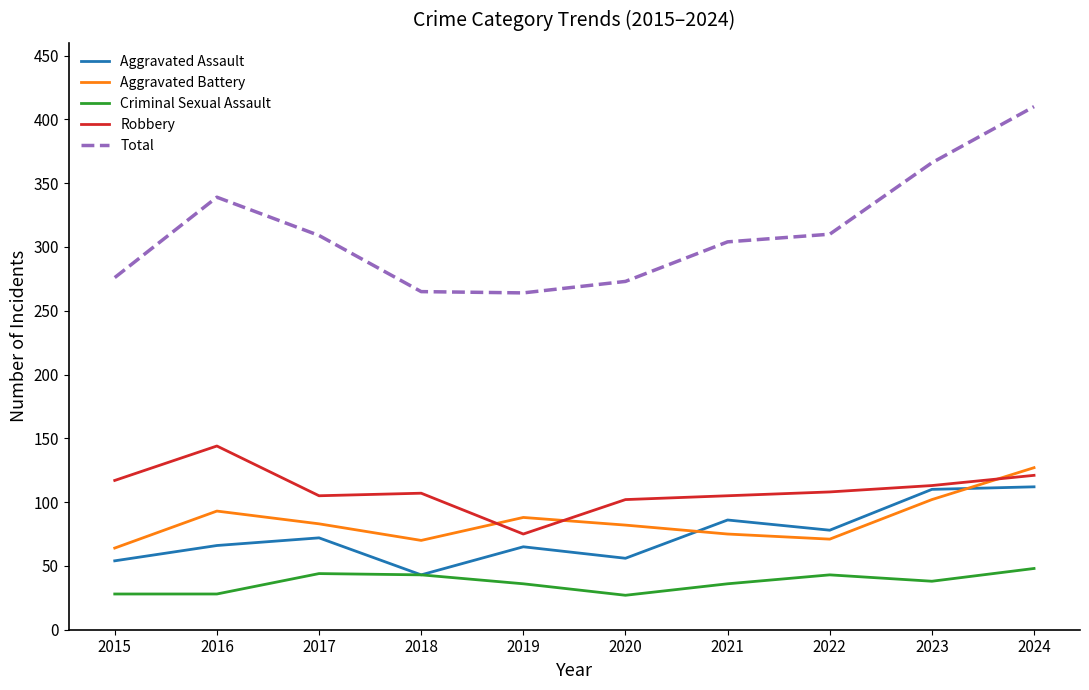

What is the smallest value displayed?

27